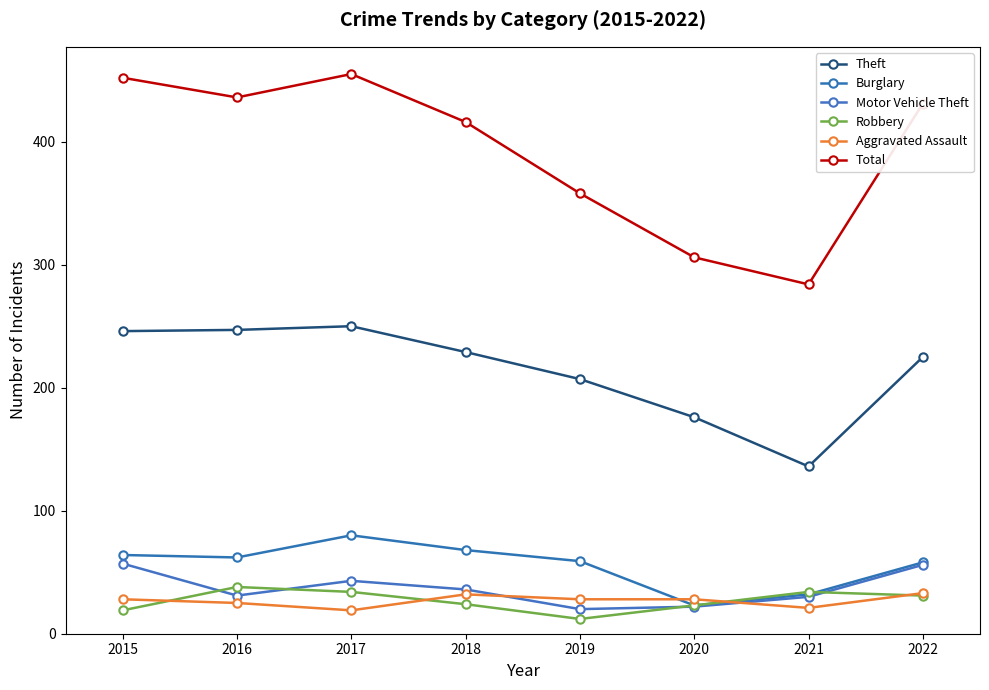

At which category is the sum across all series the highest?

2017